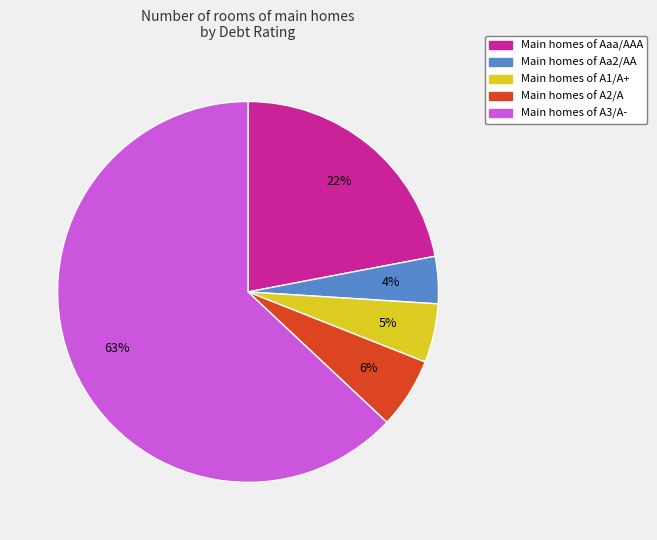

Is there a majority slice in this chart?

Yes